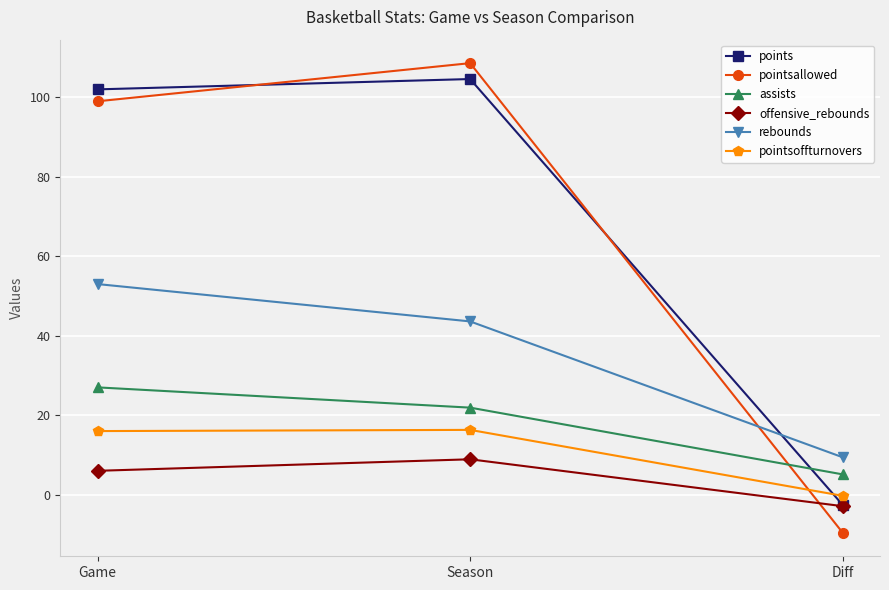

What position from the left is Season?

2